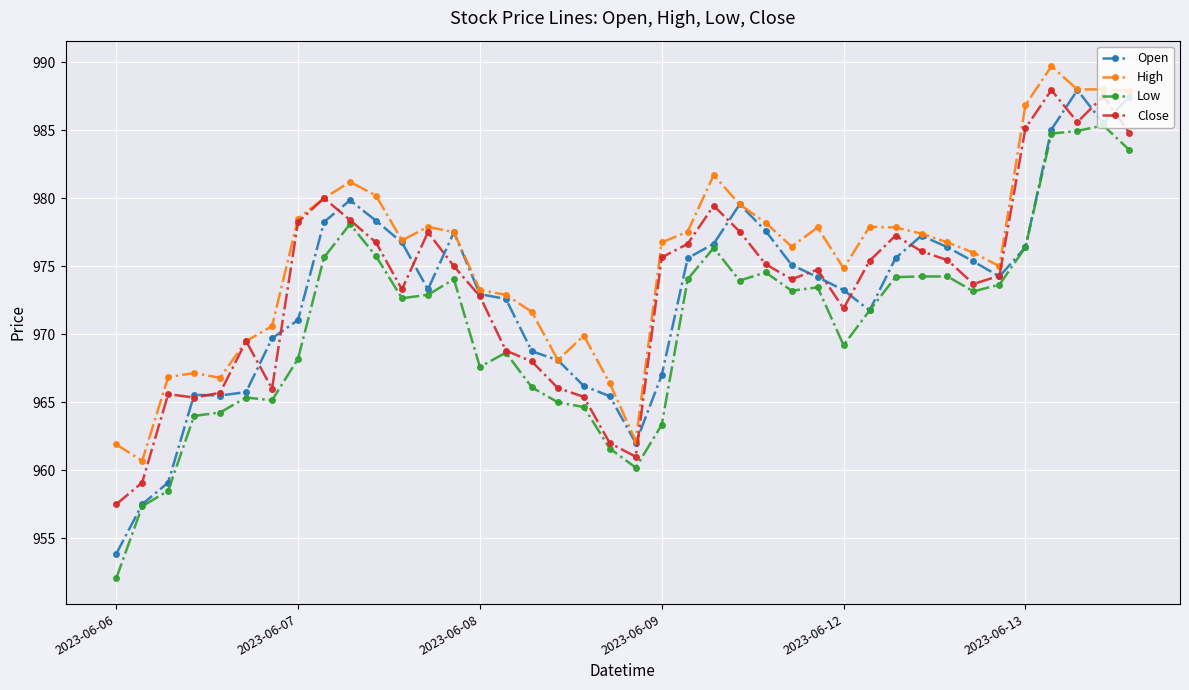

True or false: Low has more than 2 points higher than both neighbors.

True